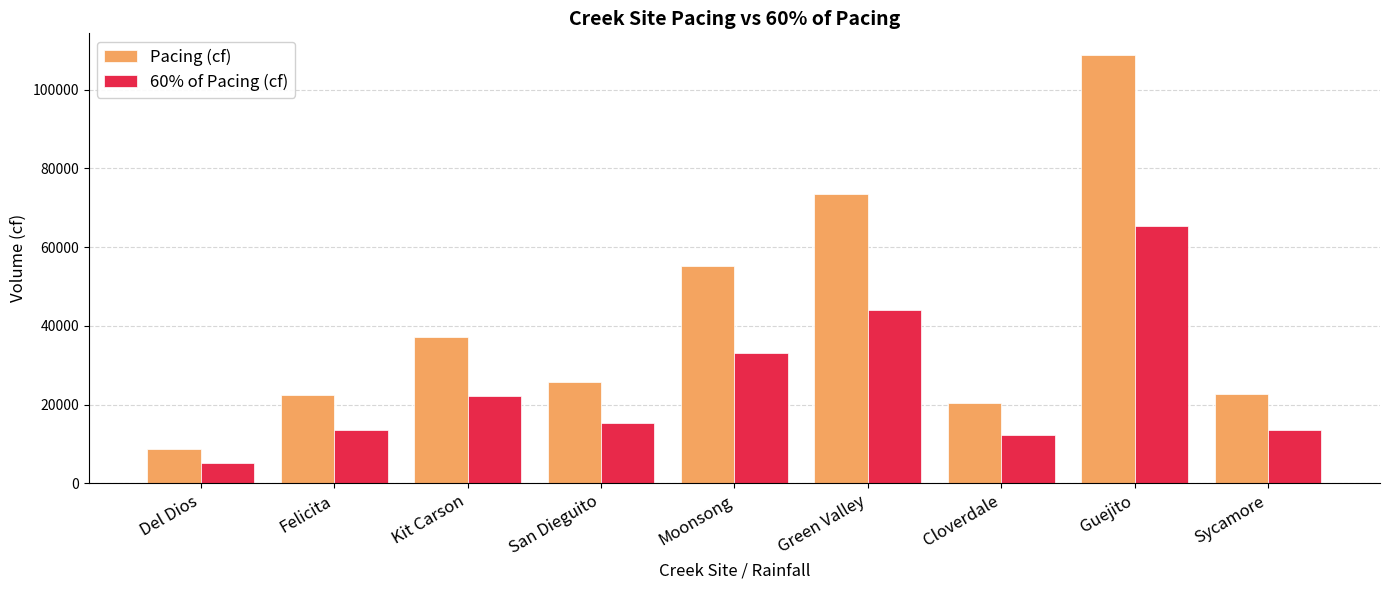

Are the bars grouped side by side (vs. stacked)?

Yes